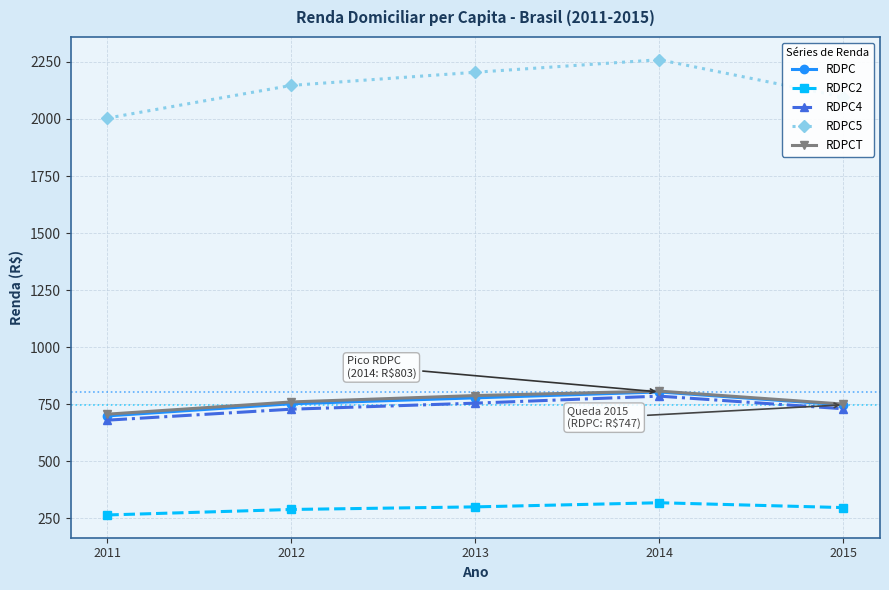

Is this an area chart (filled region under the line)?

No